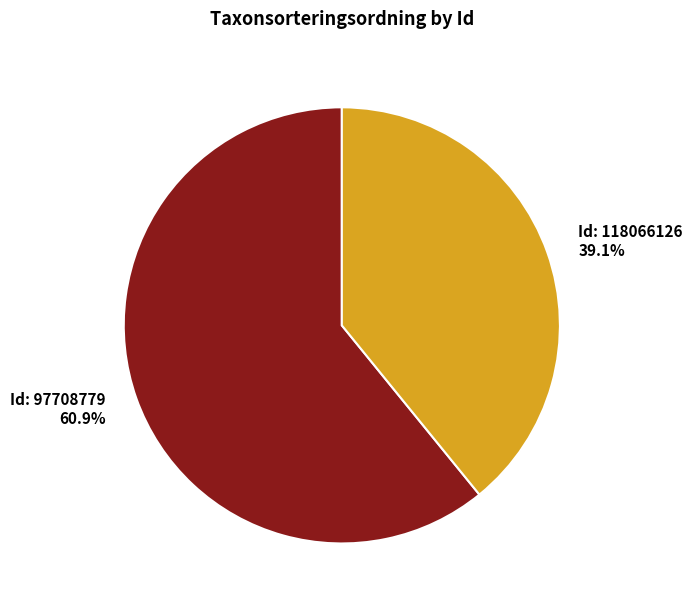

Is there any slice that represents more than half of the pie?

Yes